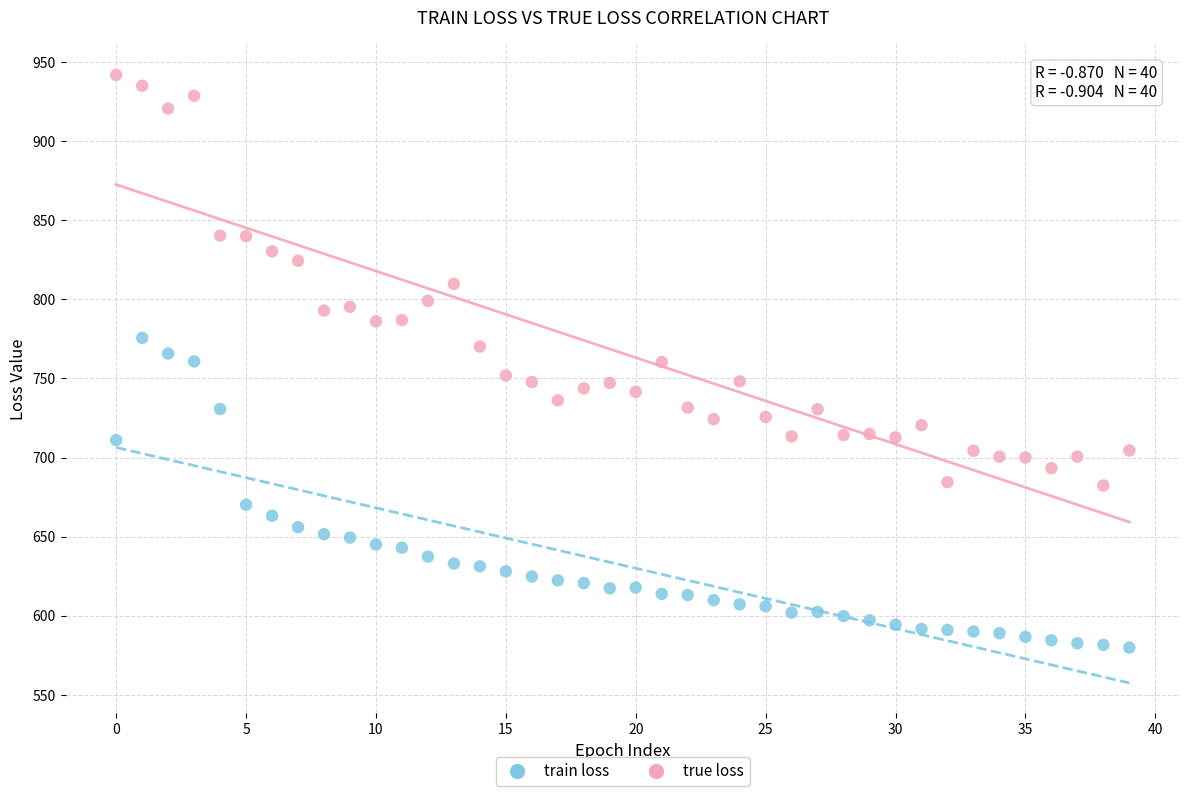

Which series contains the lowest Y value?

train loss